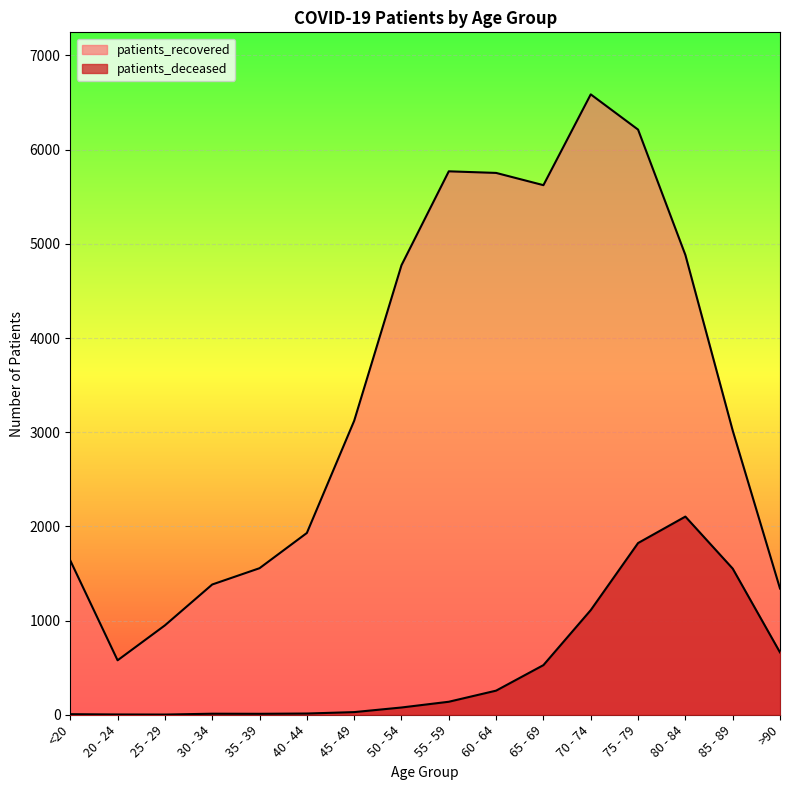

The patients_recovered series shows 3403 at 40 - 44. True or false?

False